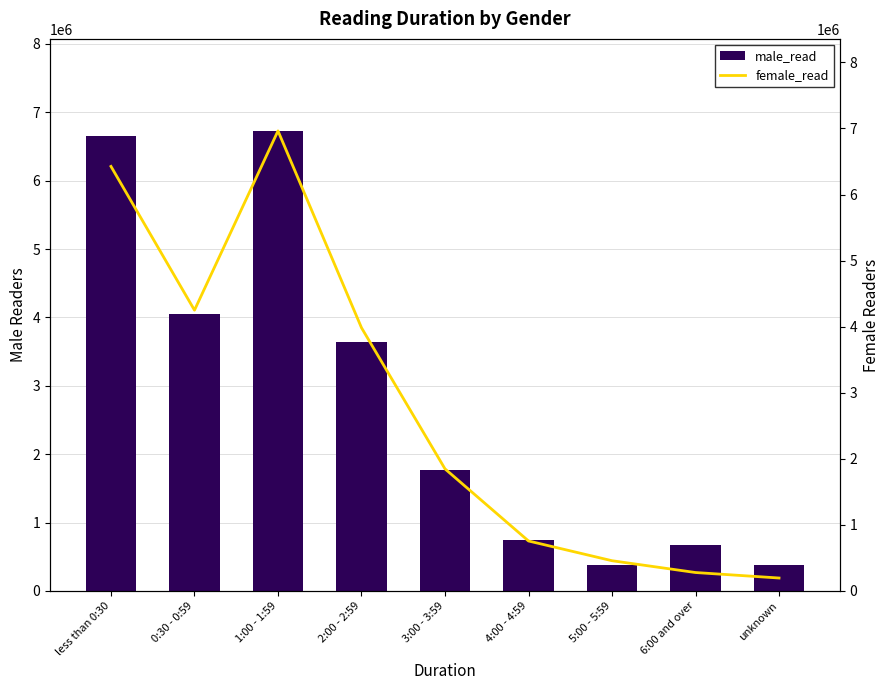

Reading left to right, what are all the values shown in this chart?

male_read: 6651237	4043229	6727502	3644894	1765075	737229	380983	667797	384354
female_read: 6425371	4249154	6963035	3982882	1847107	755532	456668	278020	194833